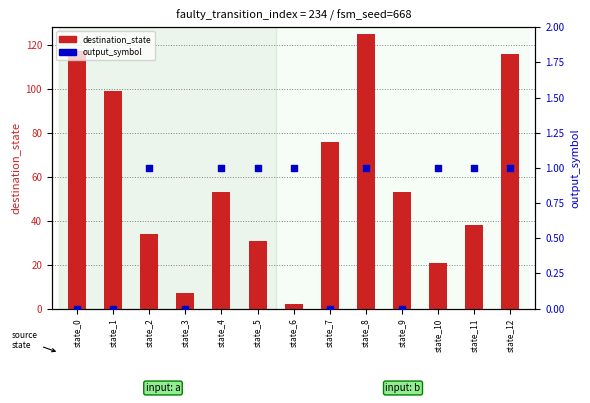

What are all the series names shown in the legend?

destination_state, output_symbol